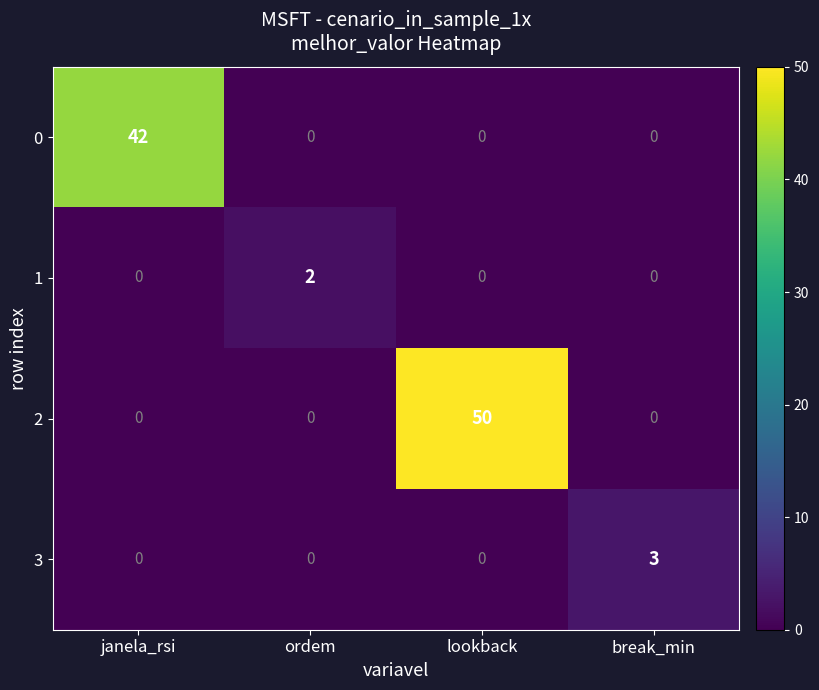

Count the 3 values in the range 0 to 3.

4